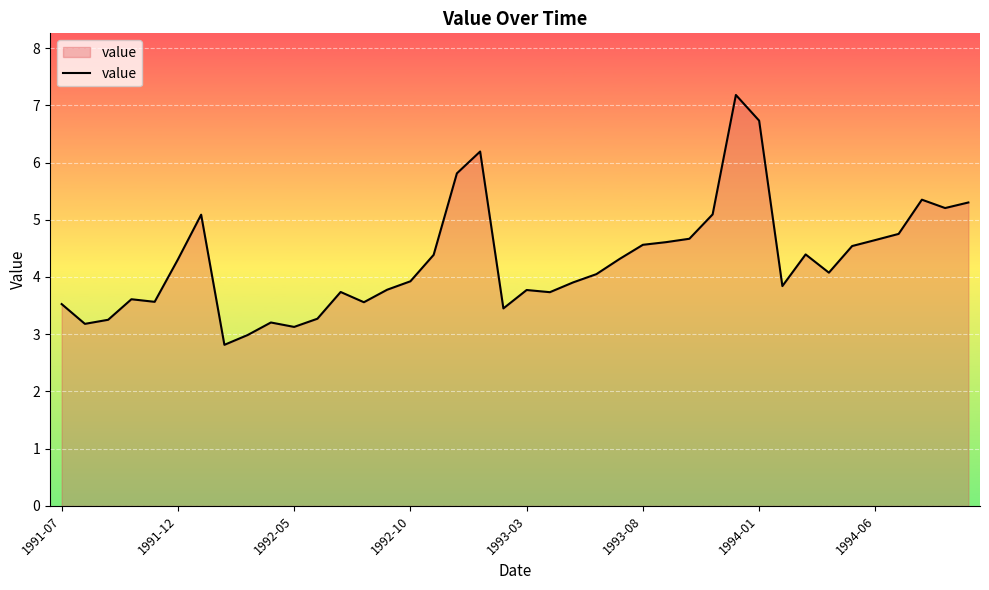

What is the difference between the maximum and minimum values?

4.4